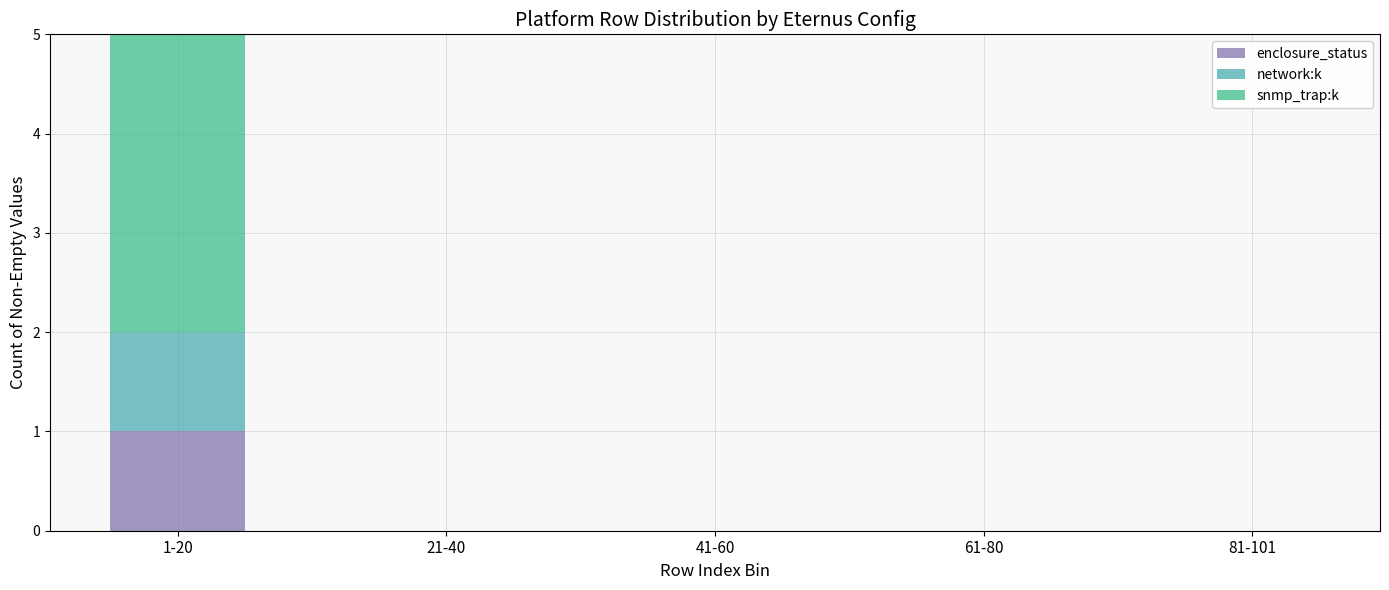

Reading left to right, transcribe the values for enclosure_status.

1-20=1	21-40=0	41-60=0	61-80=0	81-101=0